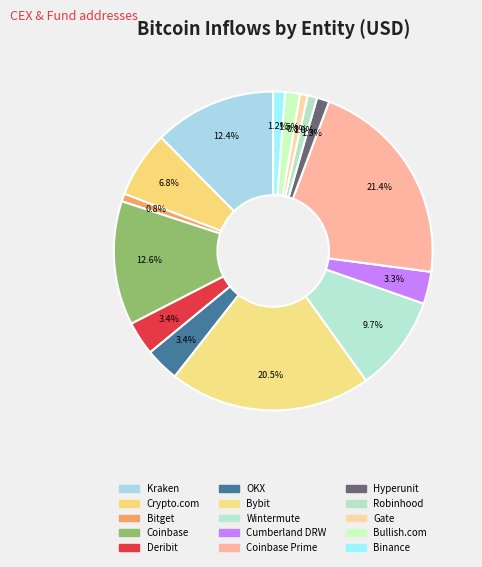

Combined, do Cumberland DRW and Wintermute account for over 50%?

No